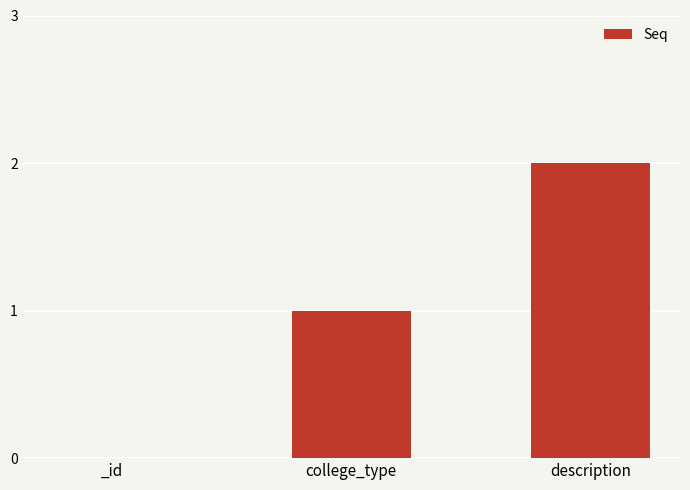

What is the sum of all values?

3